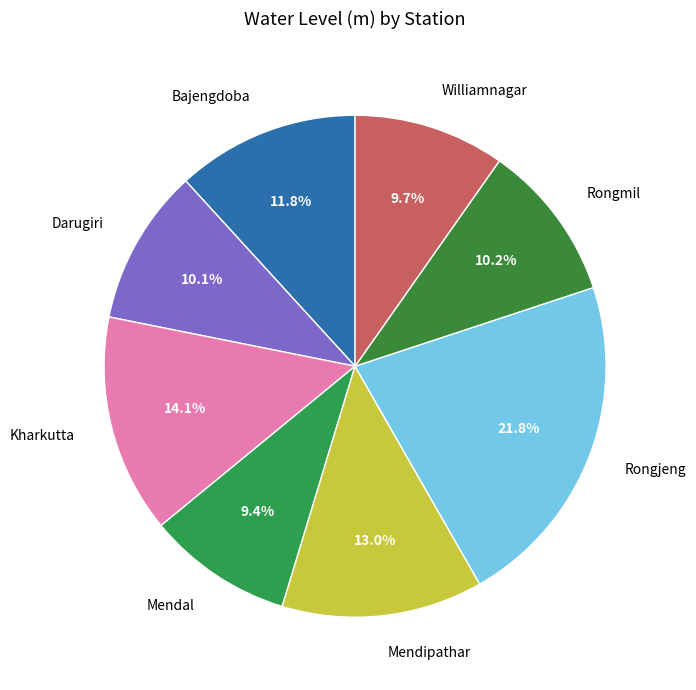

Which category has the biggest portion of the pie?

Rongjeng